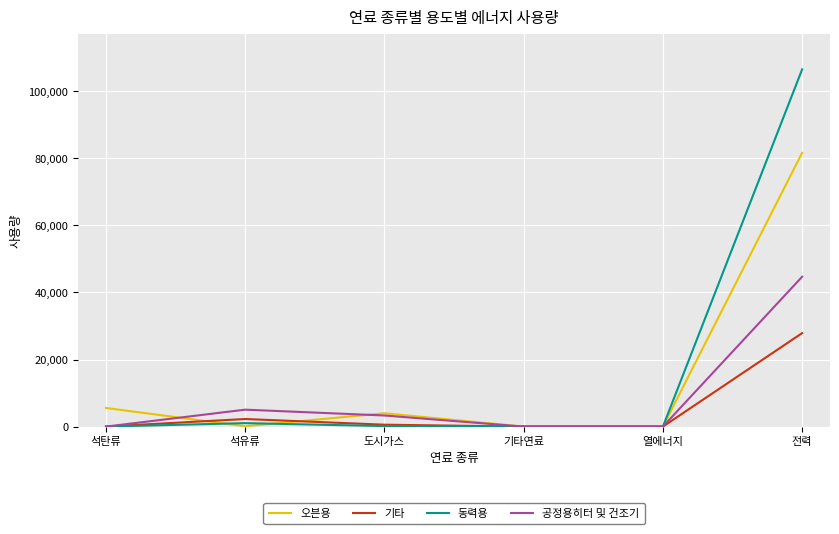

What is the sum of the 기타 values at 열에너지 and 석탄류?

19